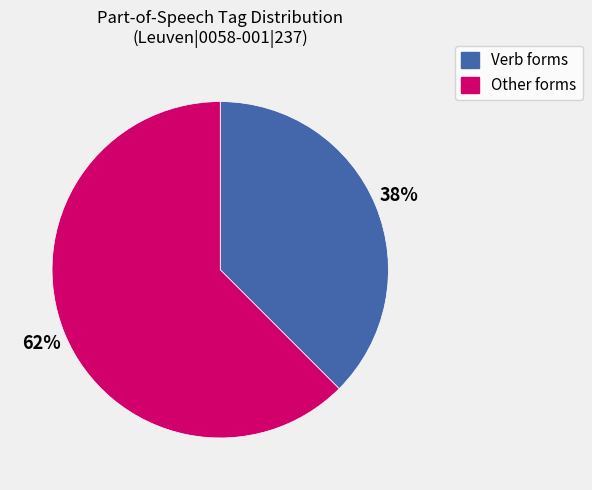

What is the largest slice in the pie chart?

Other forms